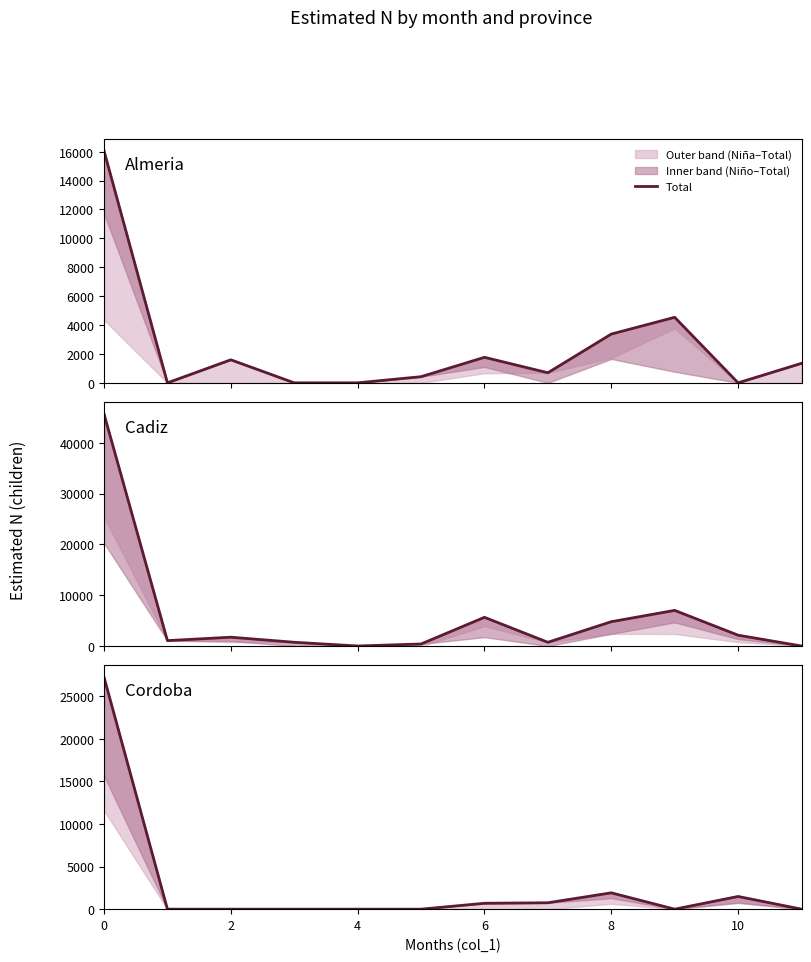

The value at 2 is -15250. True or false?

False